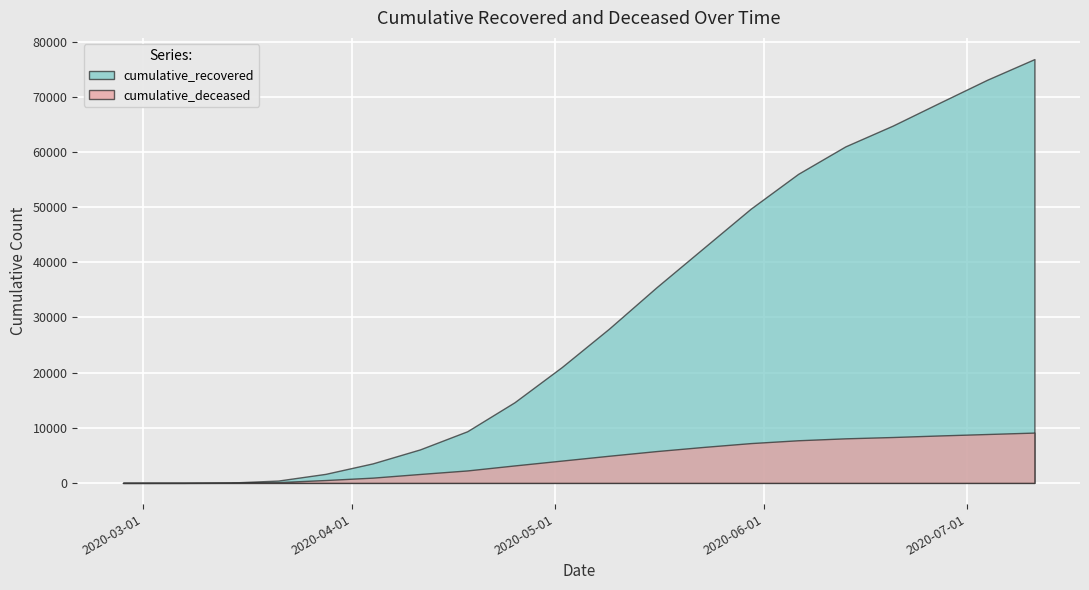

How many values in the cumulative_recovered series are below 27967?

10